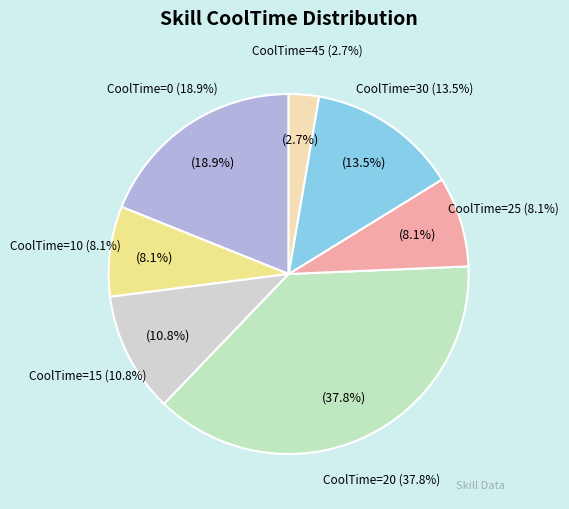

What is the ratio of the value at CoolTime=25 to the value at CoolTime=10?

1.0